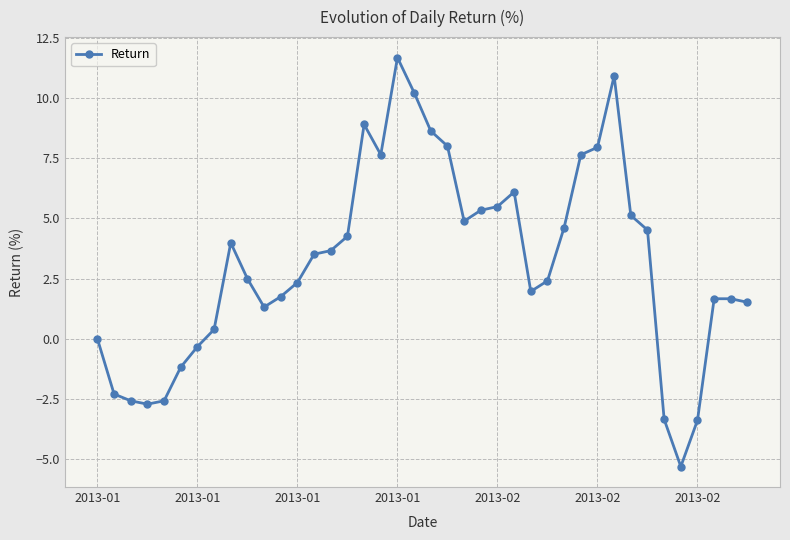

What is the value of the 15th point from the left?

3.7